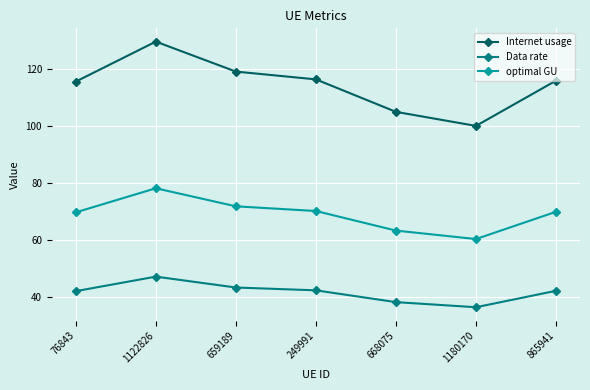

The Internet usage series shows 141.5 at 1180170. True or false?

False